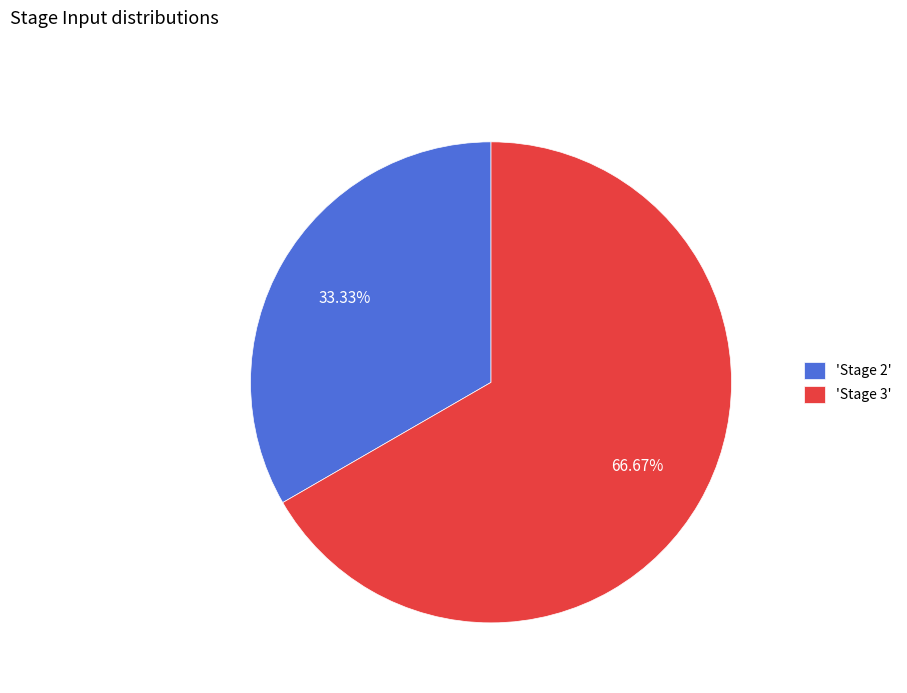

Rank the categories by value from lowest to highest.

'Stage 2', 'Stage 3'